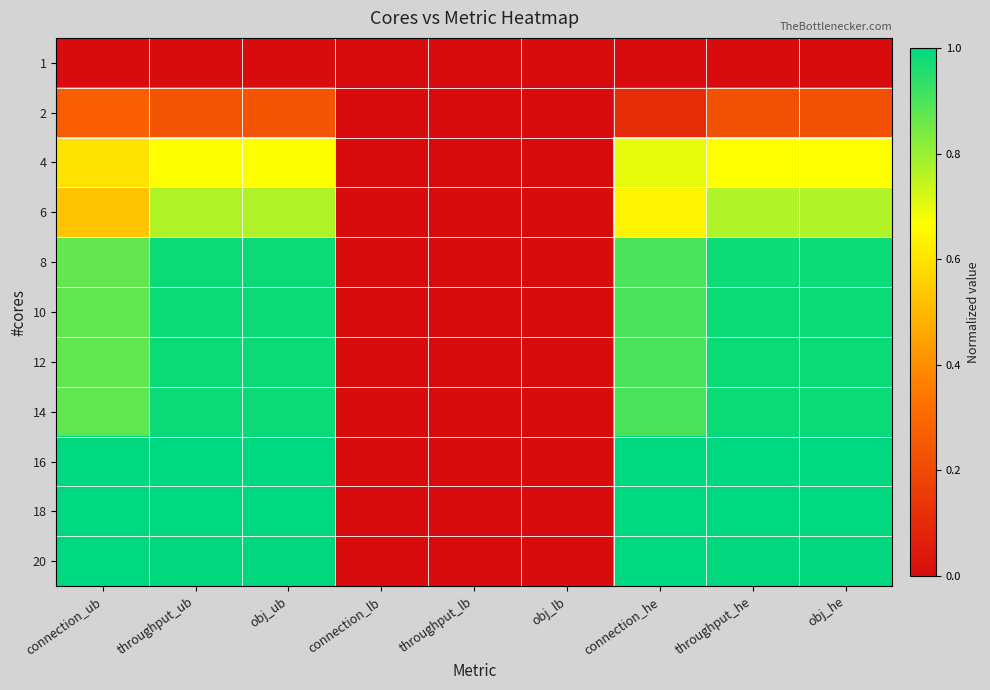

Rank the series at obj_he from lowest to highest value.

1, 2, 4, 6, 8, 10, 12, 14, 20, 16, 18